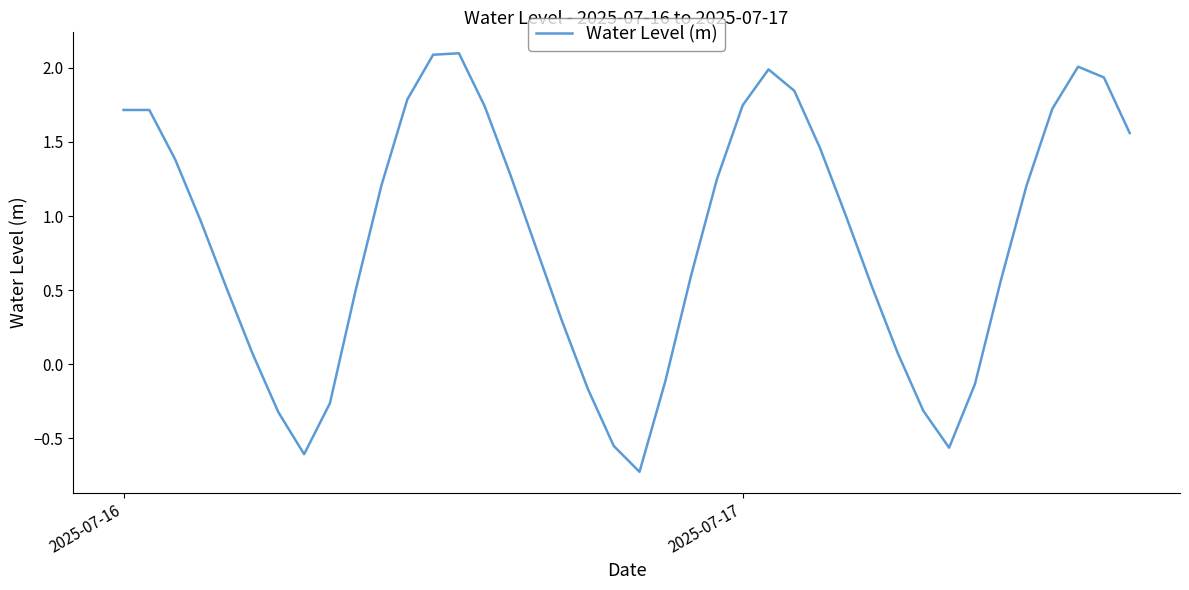

True or false: the data has more than 2 interior local peaks.

True